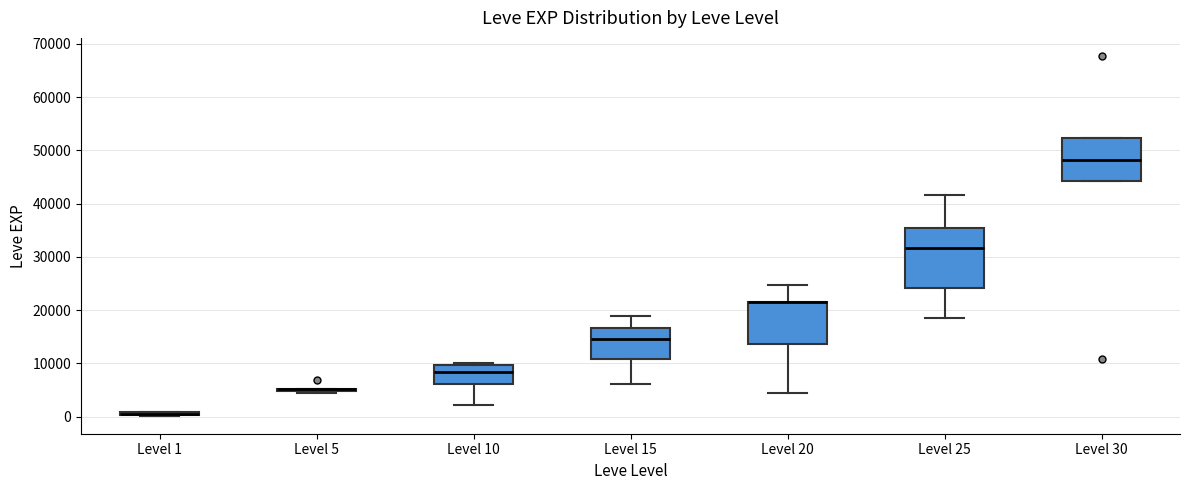

Where does the lower whisker of the box for Level 10 end on the y-axis? The values are not printed on the chart, so give them approximately, as read against the axis.

2000